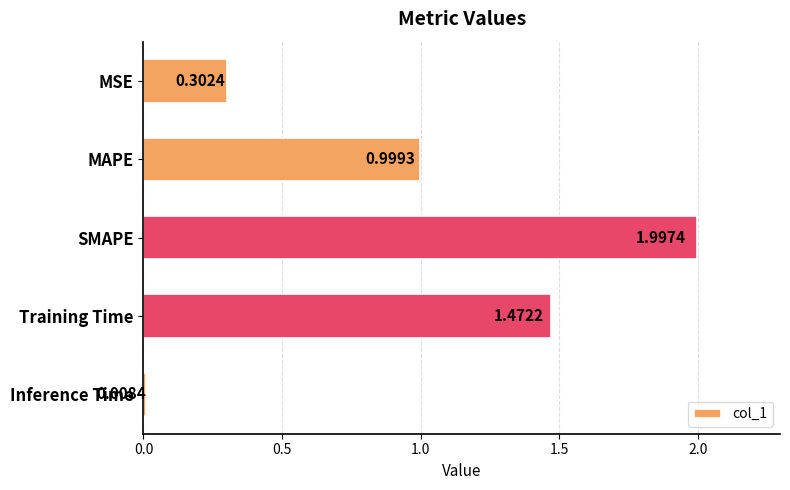

How many bars are there in total?

5